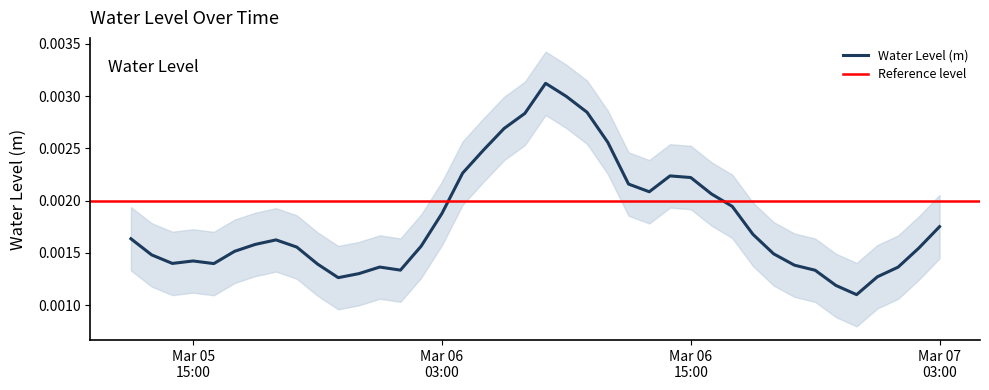

How many interior local peaks (higher than both neighbors) does the data have?

5